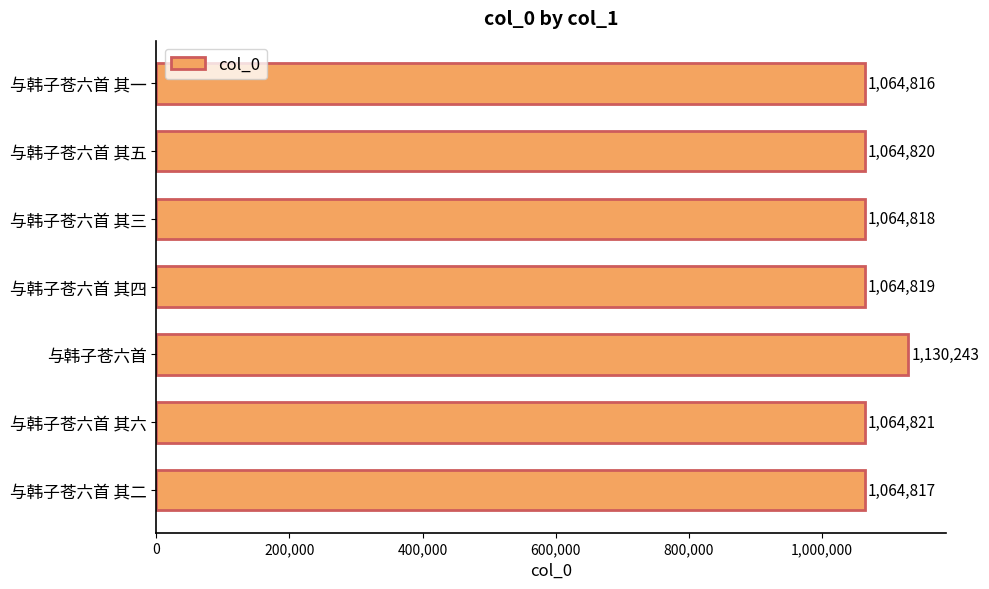

What is the difference between the second highest and minimum values?

5